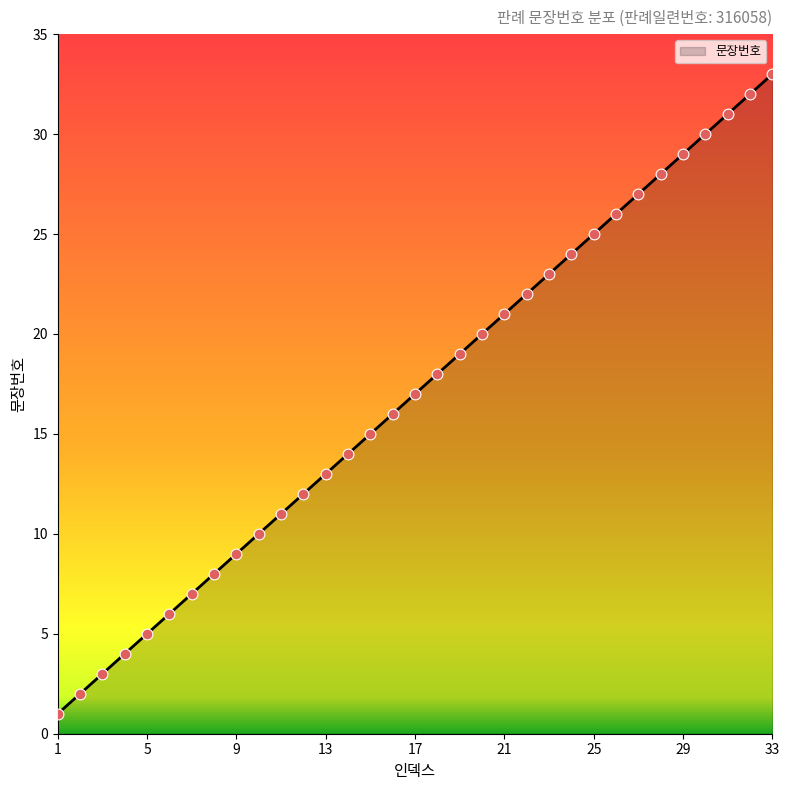

What is the difference between the maximum and minimum values?

32